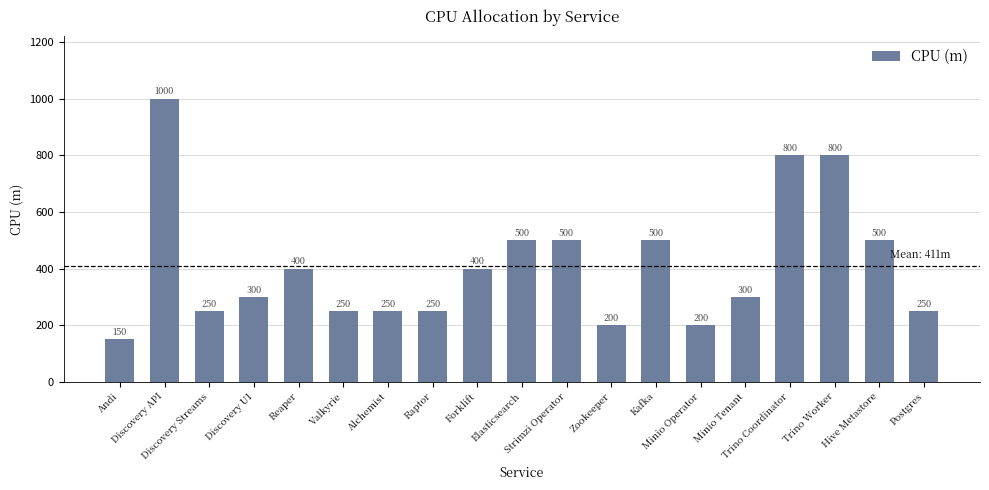

What is the average value?

411